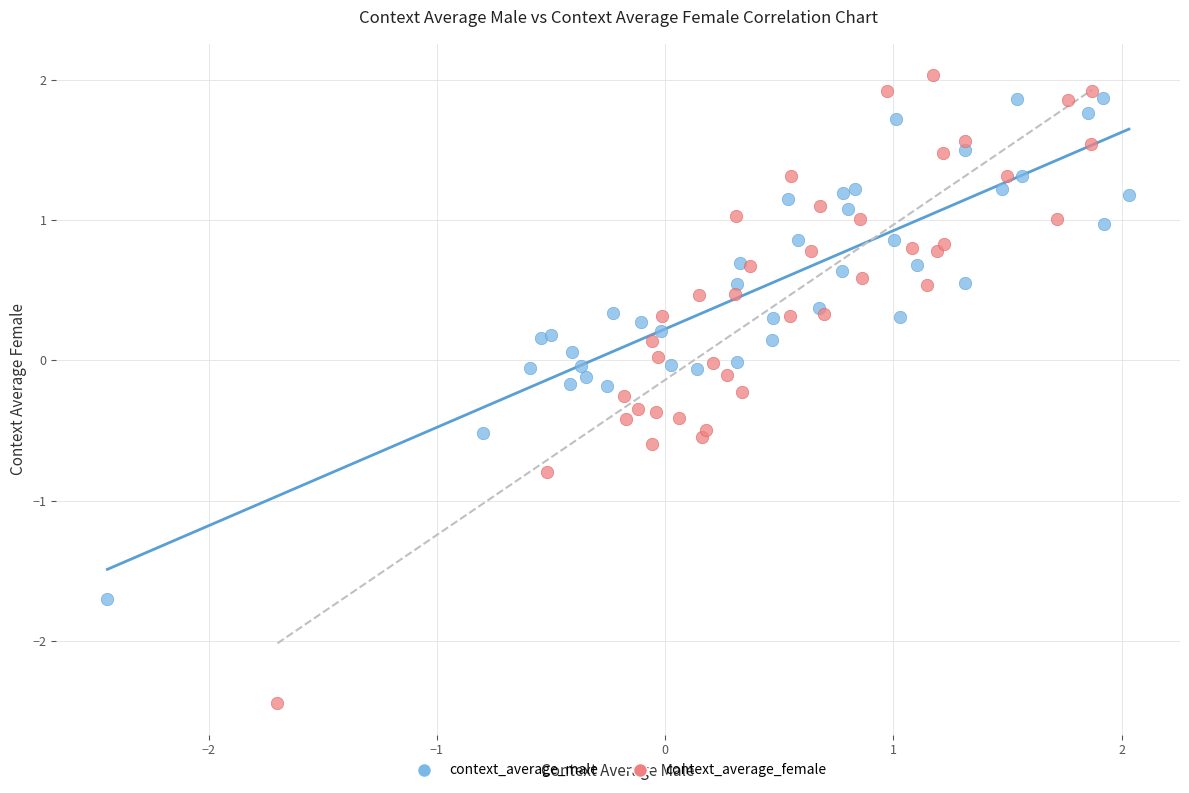

Which series reaches the minimum Y coordinate?

context_average_female